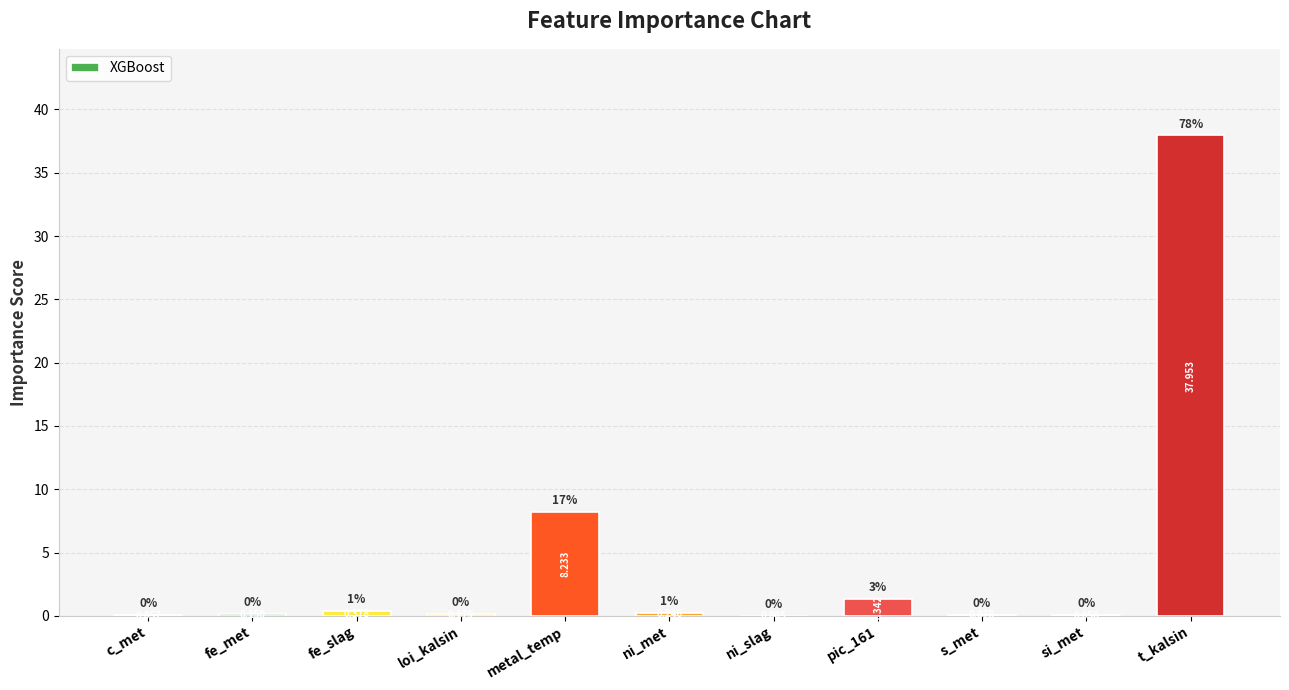

What is the greatest value displayed?

38.0